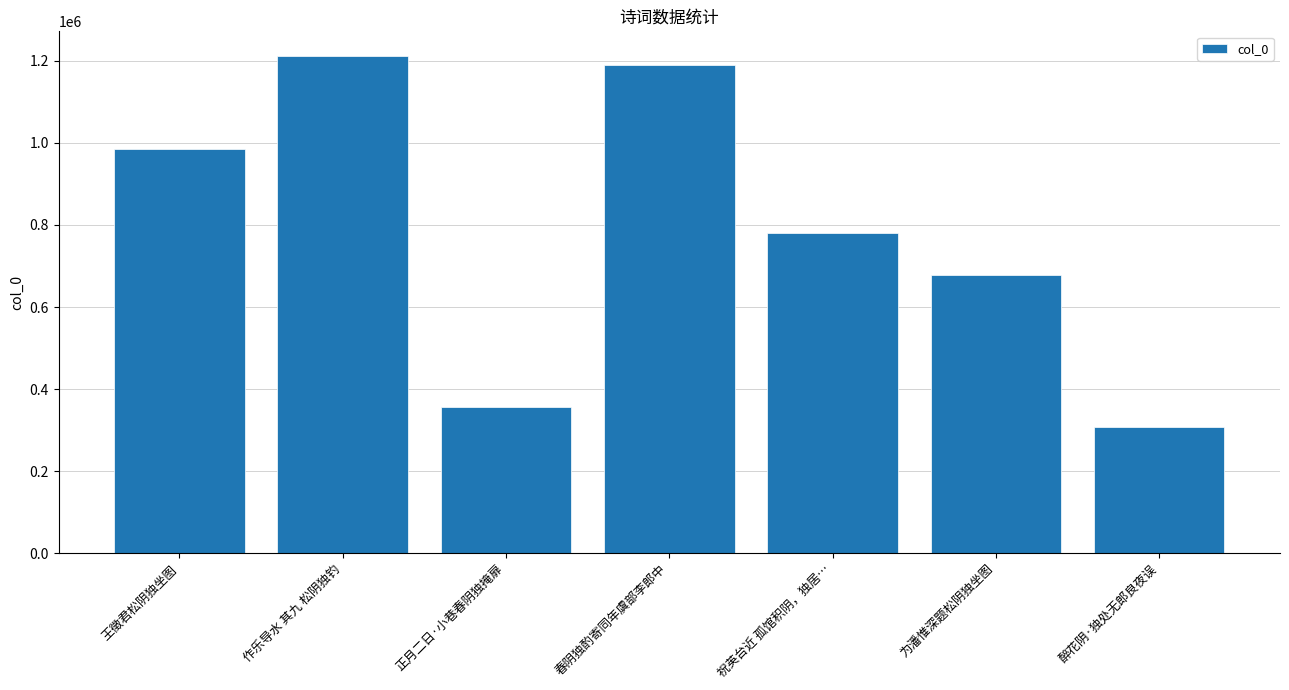

True or false: the data shows 1211349 at 作乐导水 其九 松阴独钓.

True